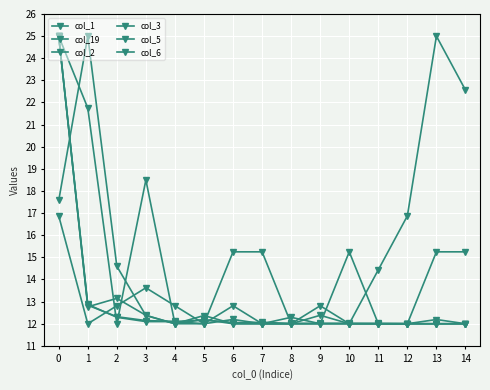

Count the number of categories in the chart.

15